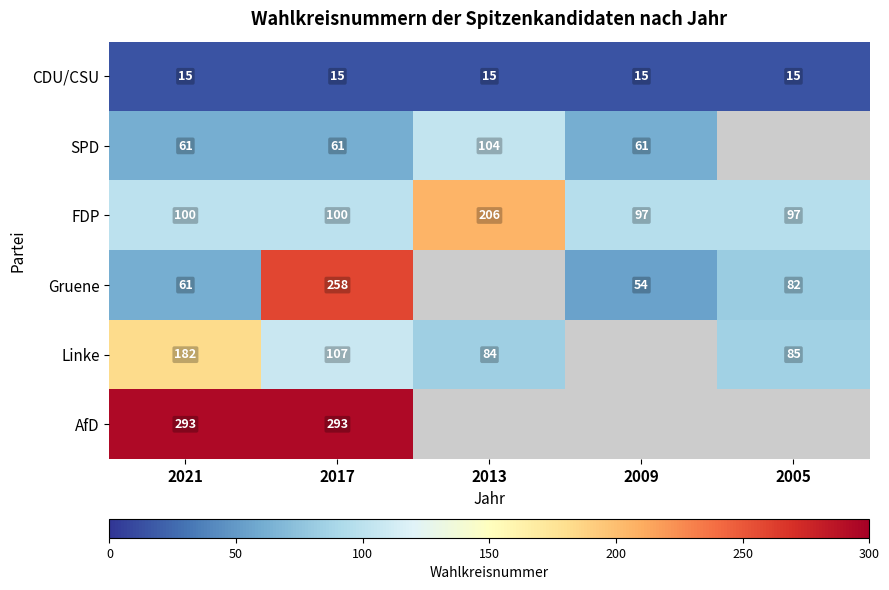

Is the value of Linke at 2013 greater than the value of AfD at 2021?

No